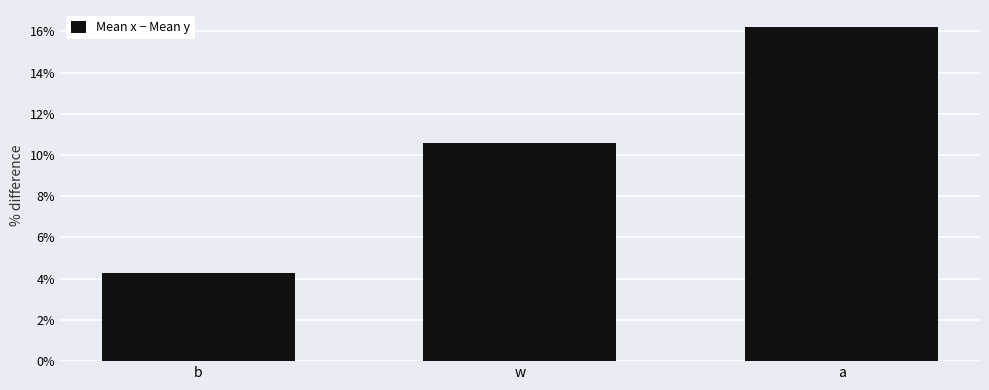

List the labels in order of value, smallest first.

b, w, a